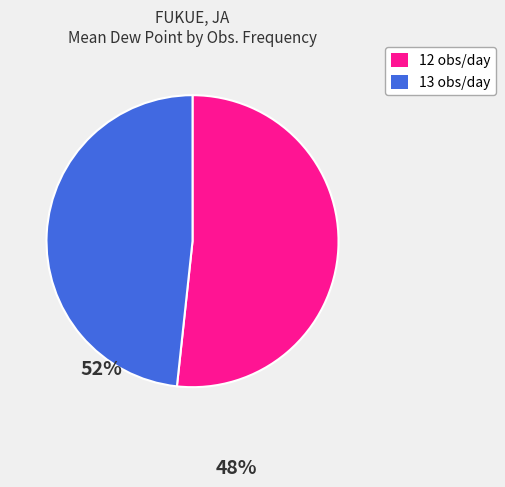

Which category has the smallest portion of the pie?

13